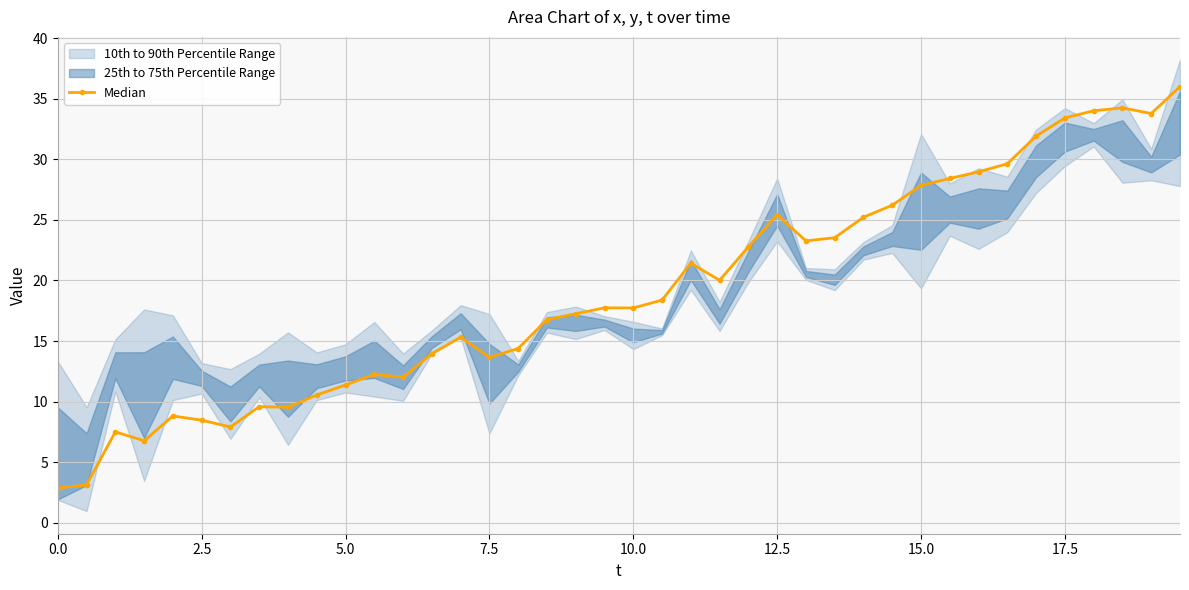

What is the minimum value shown in the chart?

2.9